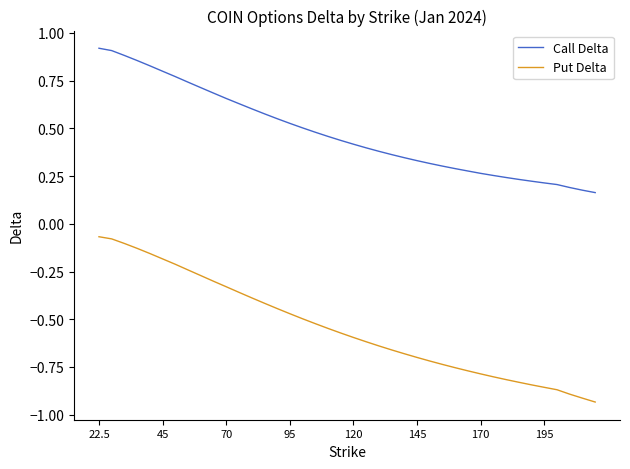

True or false: Call Delta and Put Delta cross at least once.

False